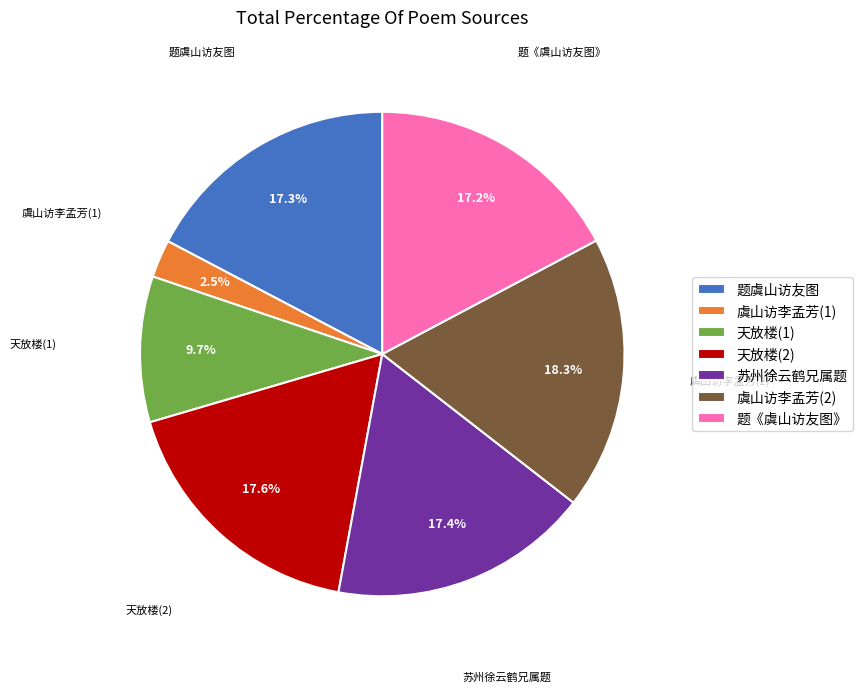

Which has a higher value, 天放楼(2) or 虞山访李孟芳(2)?

虞山访李孟芳(2)